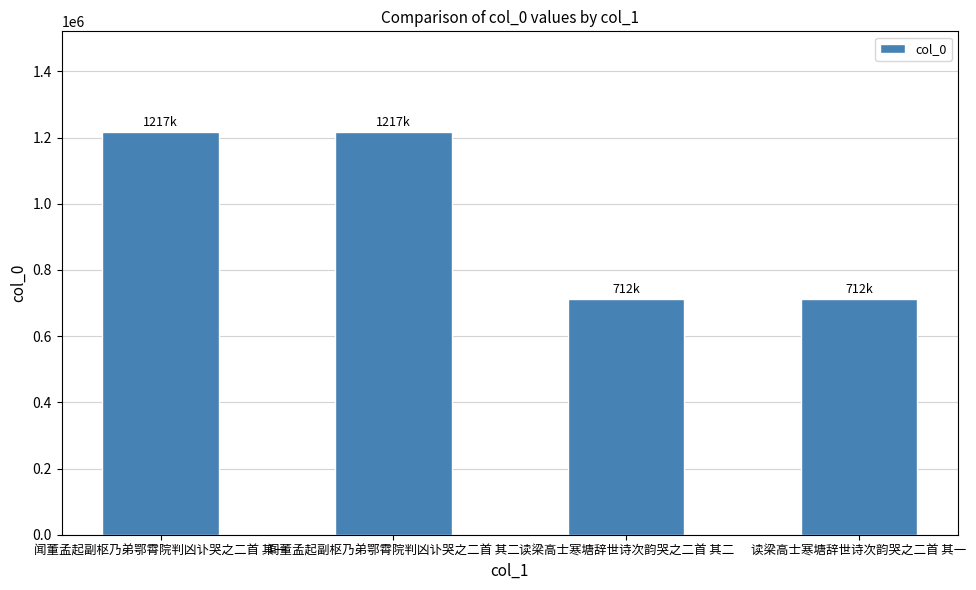

How many data points are less than 1216812?

2